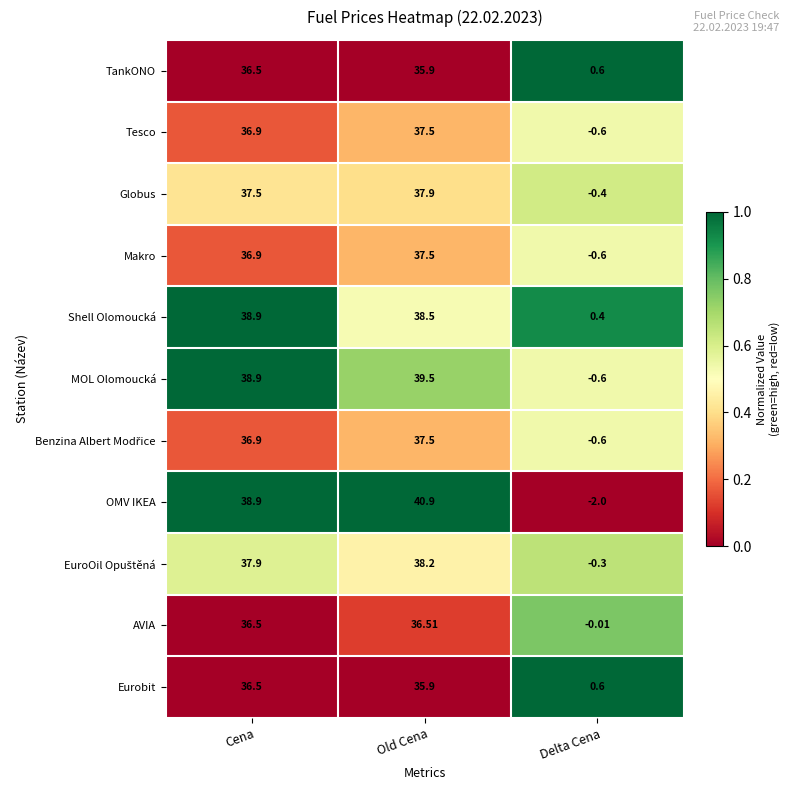

At which label does Globus reach its minimum?

Delta Cena